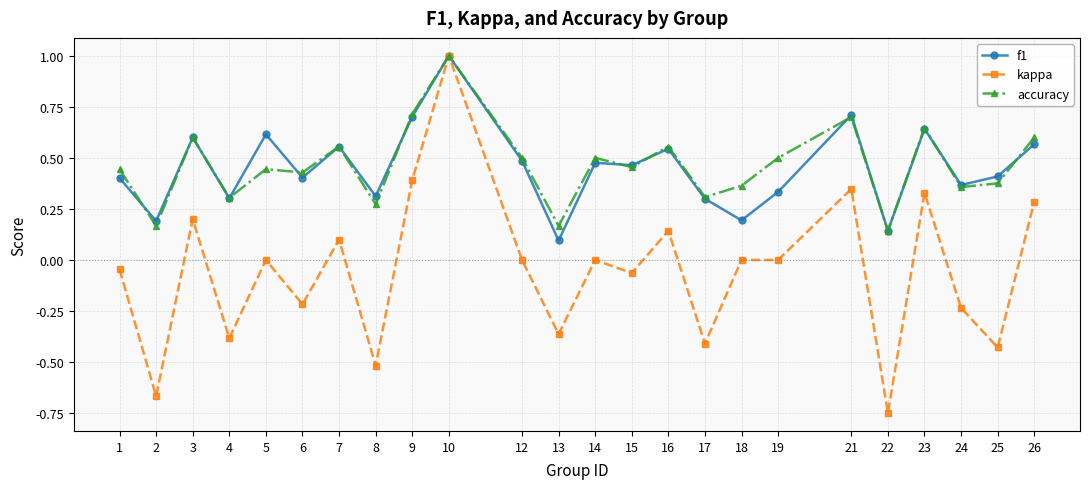

Which series changed the most between 1 and 5?

f1